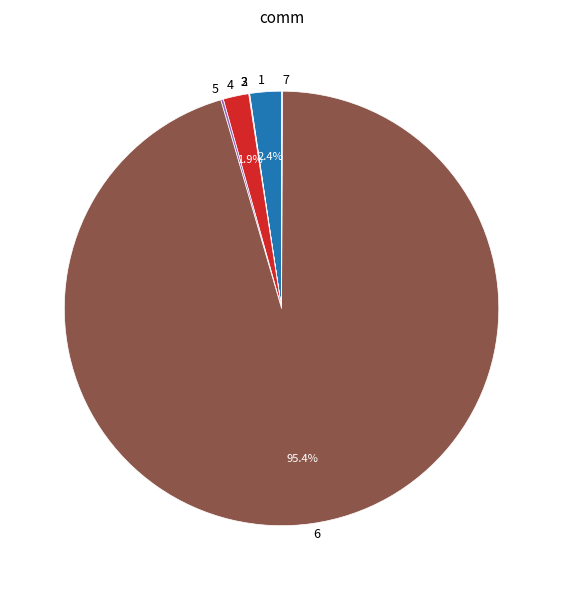

What is the largest slice in the pie chart?

6